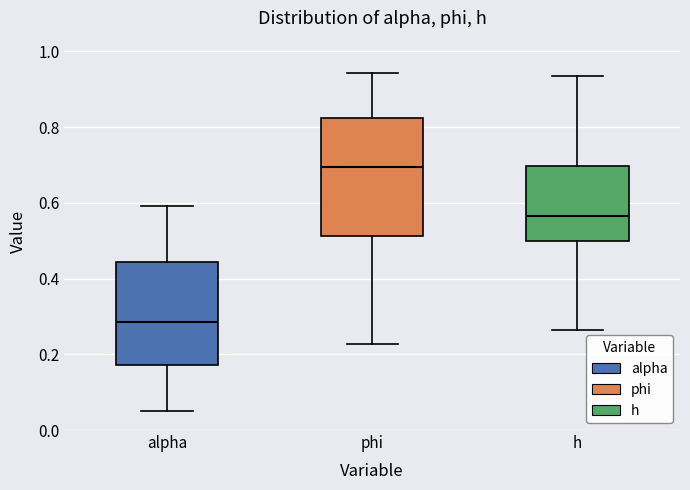

Reading left to right, transcribe this box plot: for each box, give where its median line is, the range the box spans, and where its two whiskers end, as read against the y-axis. The values are not printed on the chart, so give them approximately, as read against the axis.

alpha: median 0.28, box 0.18 to 0.44, whiskers 0.06 to 0.60
phi: median 0.70, box 0.52 to 0.82, whiskers 0.22 to 0.94
h: median 0.56, box 0.50 to 0.70, whiskers 0.26 to 0.94